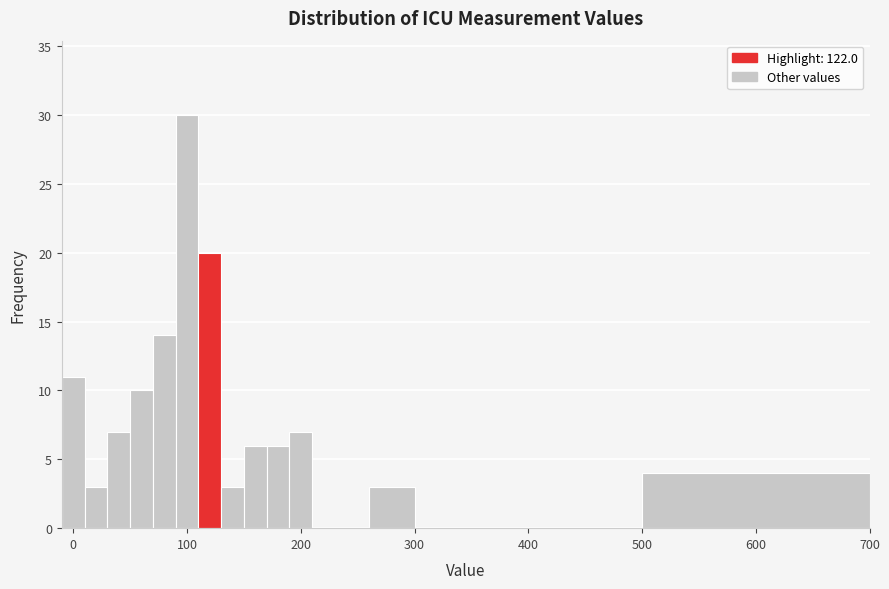

Around what value on the x-axis is the tallest bar? Give the approximate position of its centre, as read against the axis.

100